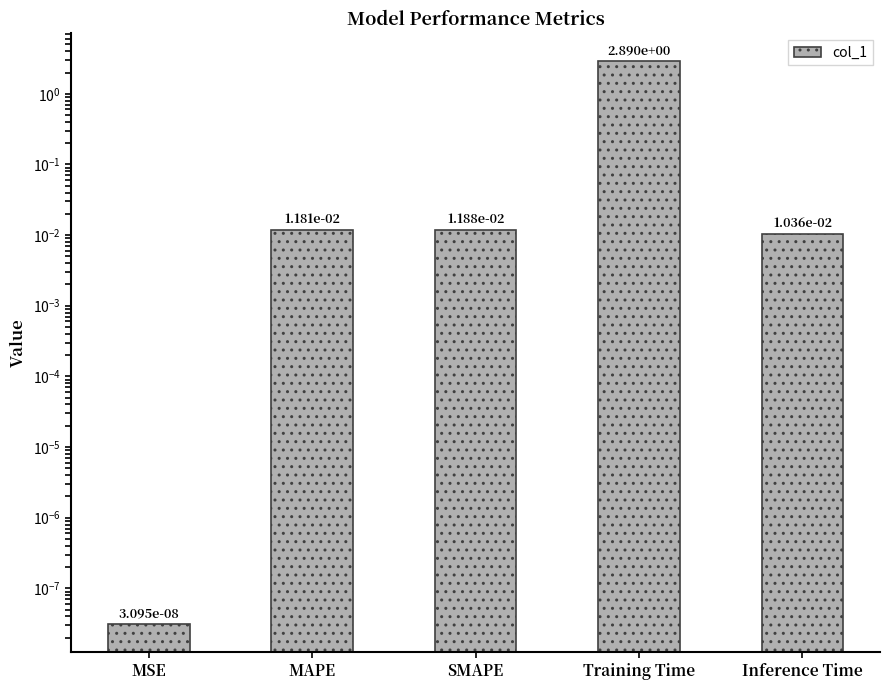

The chart shows a value of 0.0 at SMAPE. True or false?

True